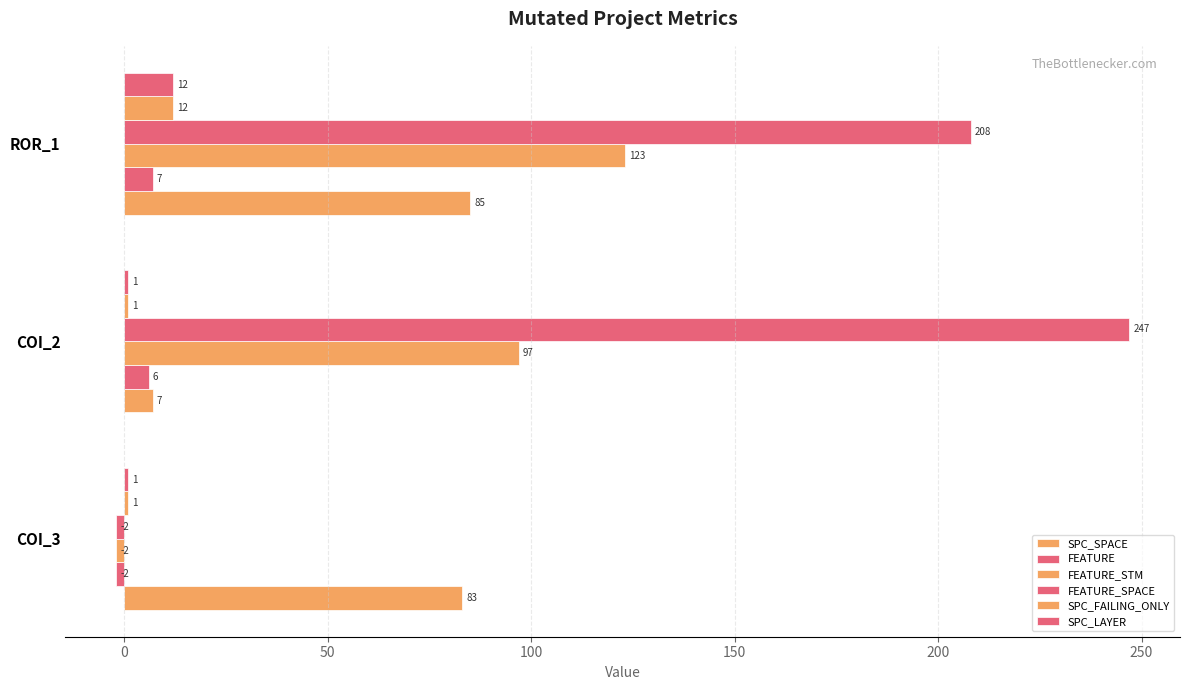

How many negative values does the FEATURE_STM series have?

1